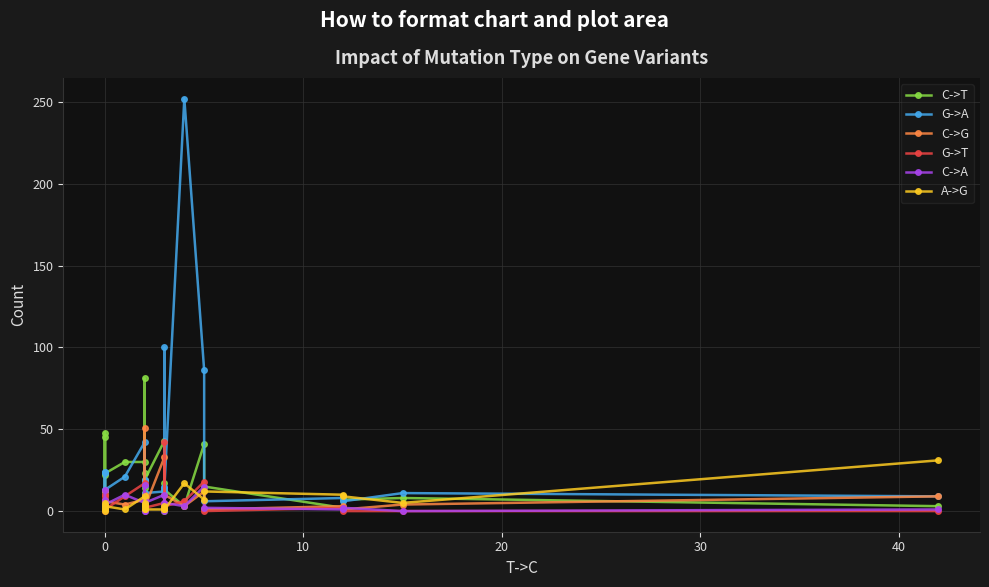

True or false: C->A and A->G cross at least once.

True